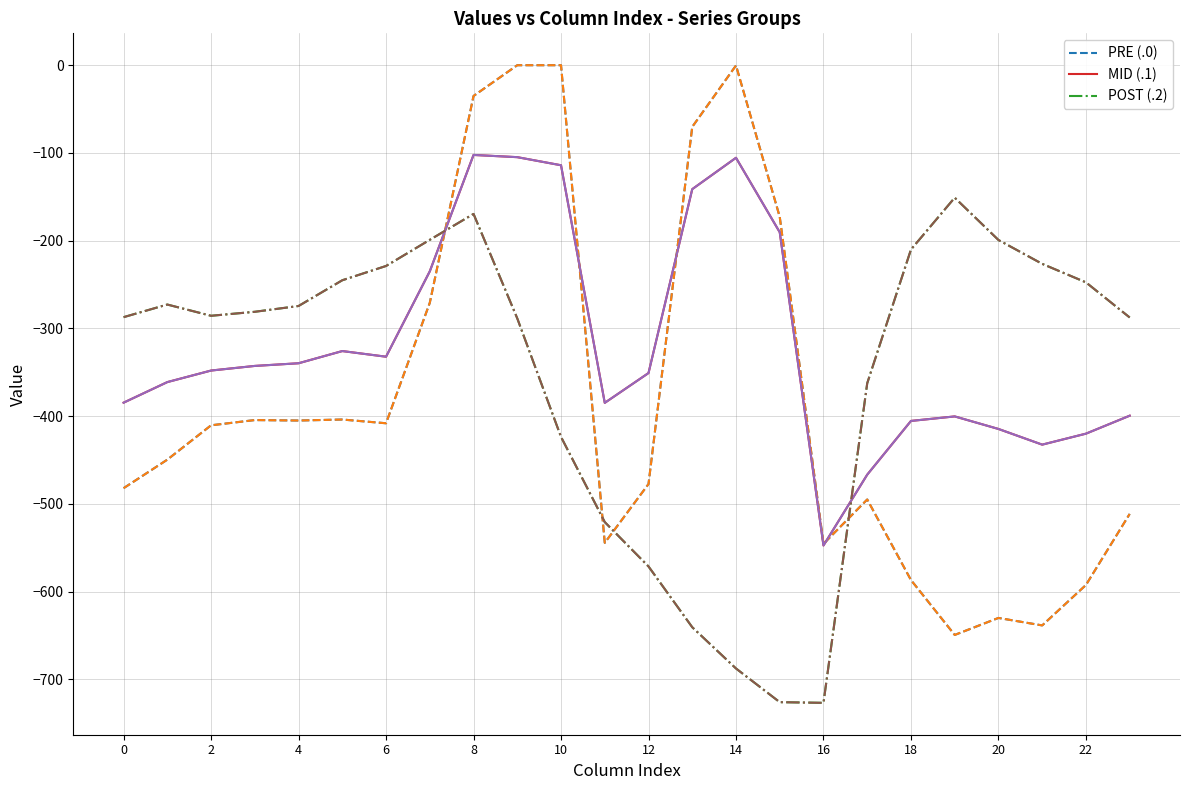

Does the chart display data point markers on the line(s)?

No